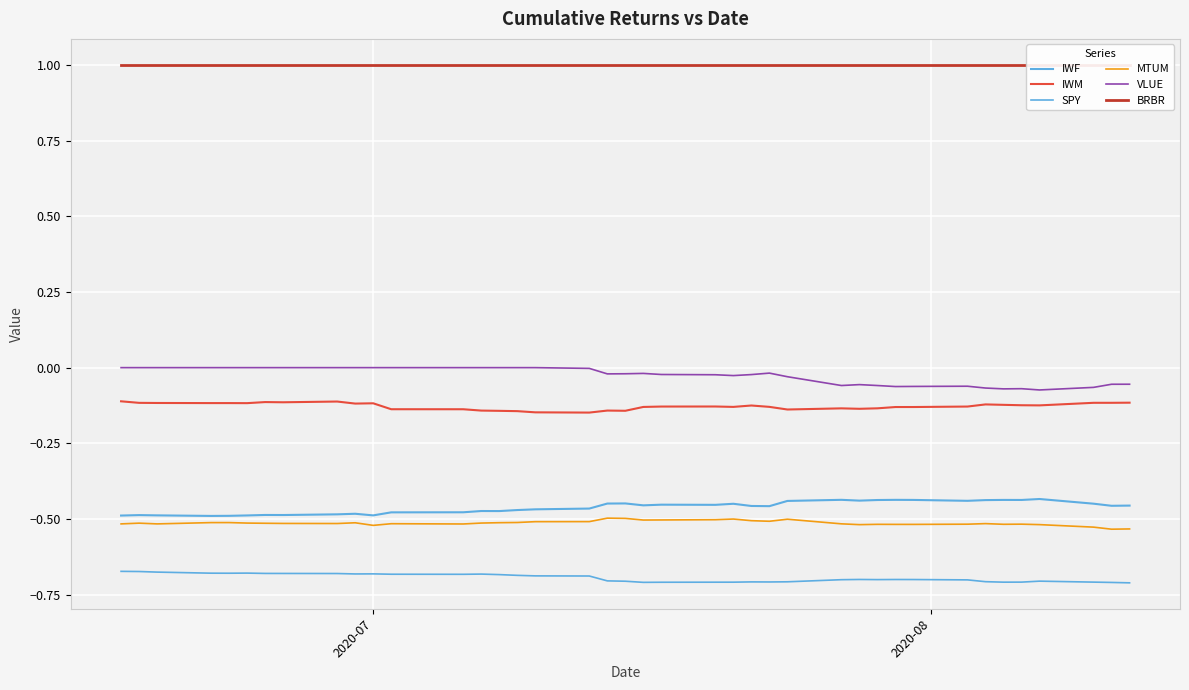

Is it true that BRBR equals 0.6 at 25?

False